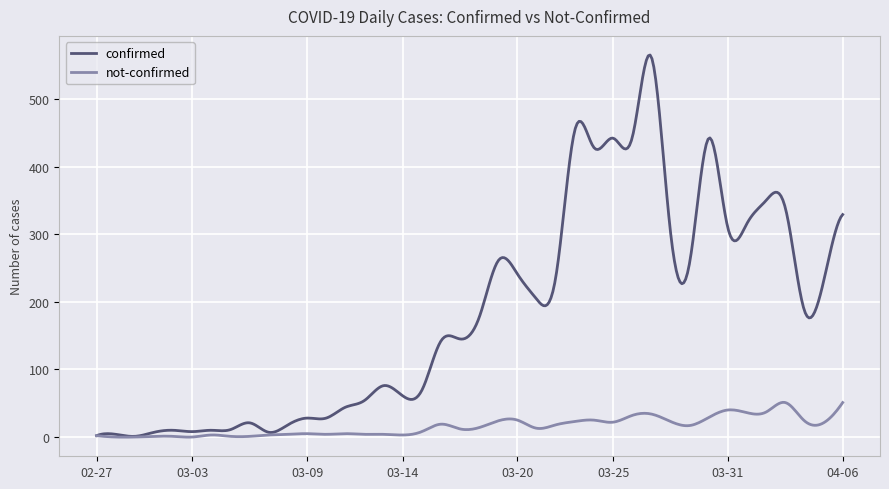

Which series has the largest range (max minus min)?

confirmed